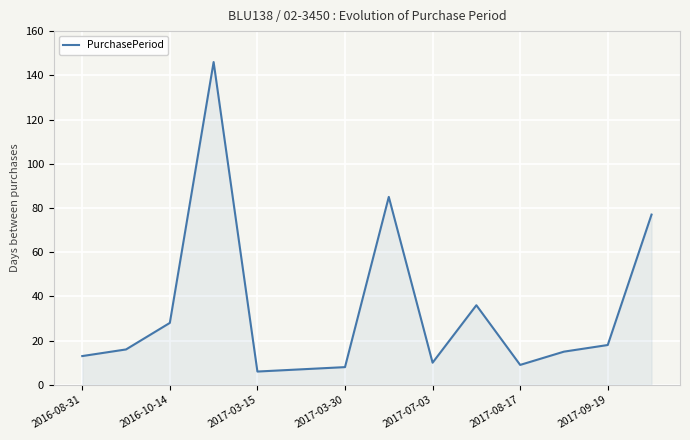

What is the difference between the maximum and minimum values?

140